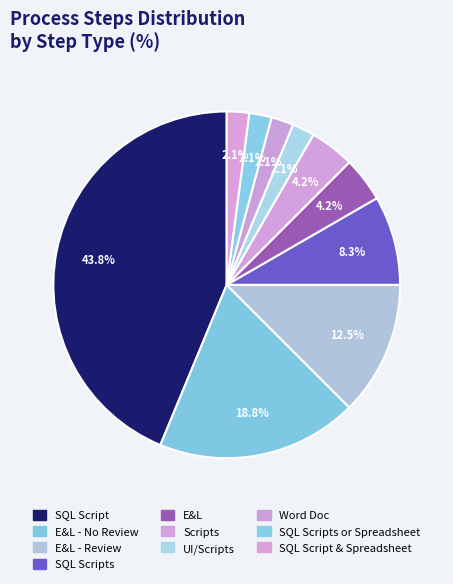

How many slices are in this pie chart?

10